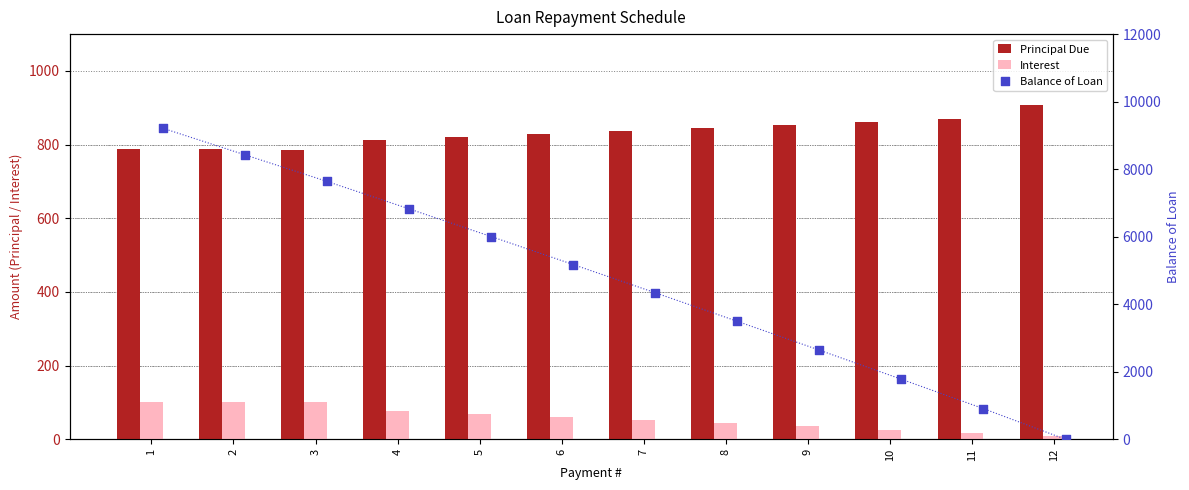

Which series reaches the minimum Y coordinate?

Balance of Loan